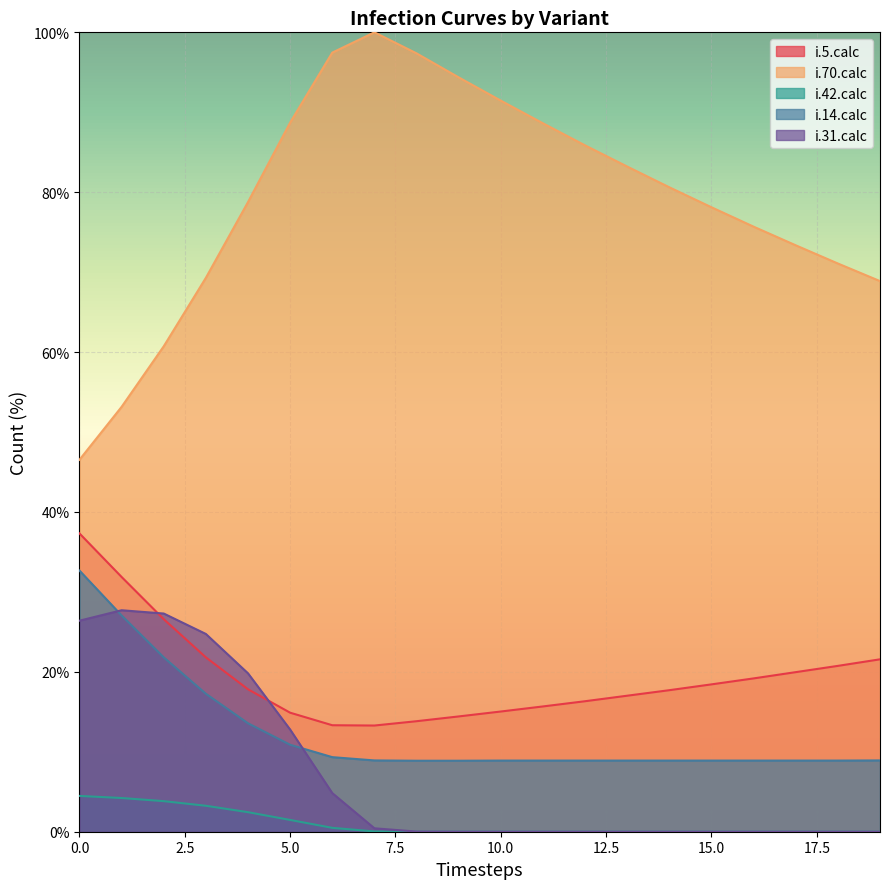

What is the difference between the maximum and minimum values in the i.42.calc series?

4.5